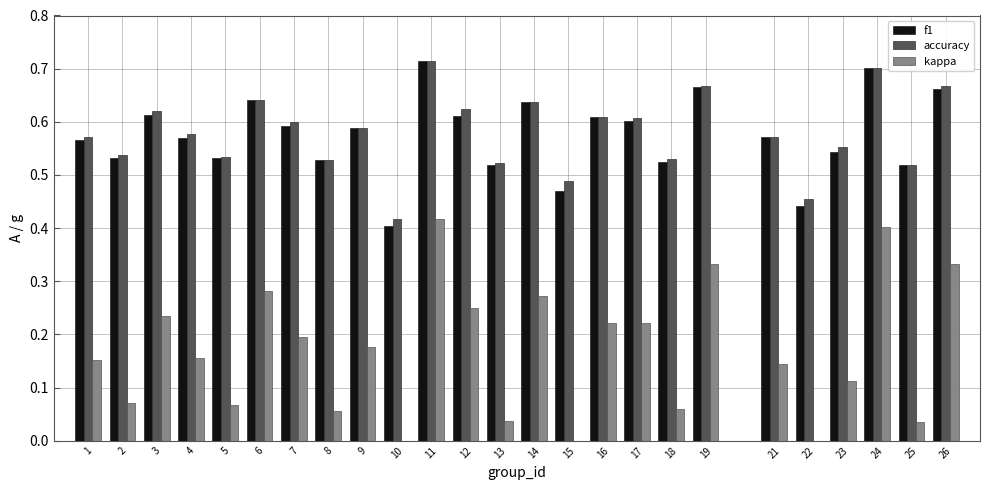

What is the sum of all kappa values?

4.2